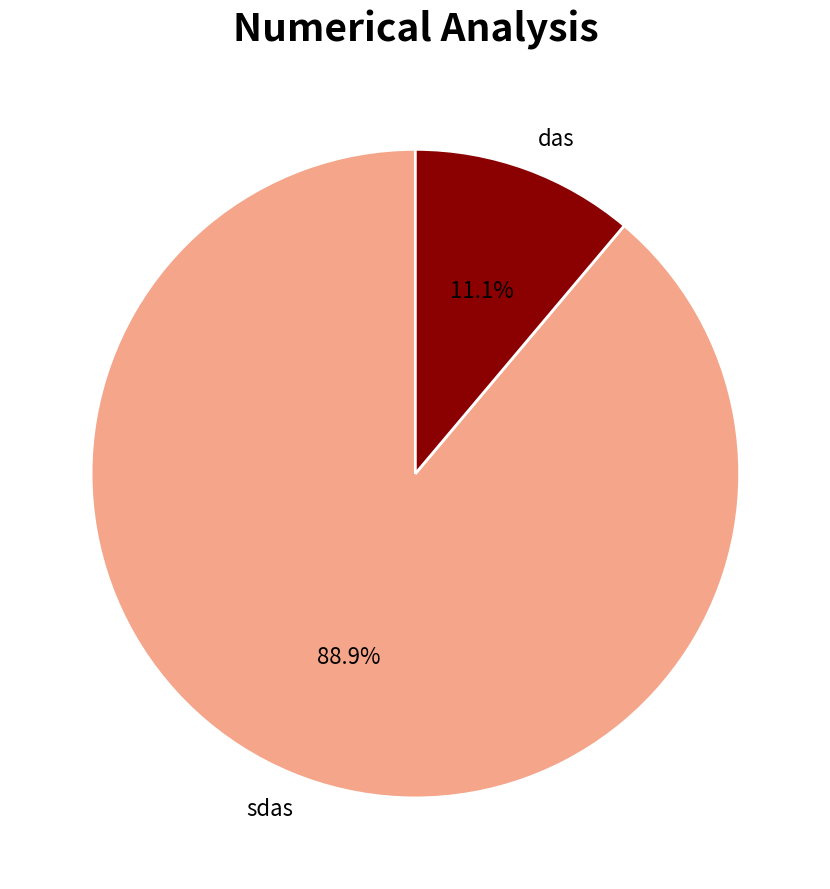

Is there any slice that represents more than half of the pie?

Yes